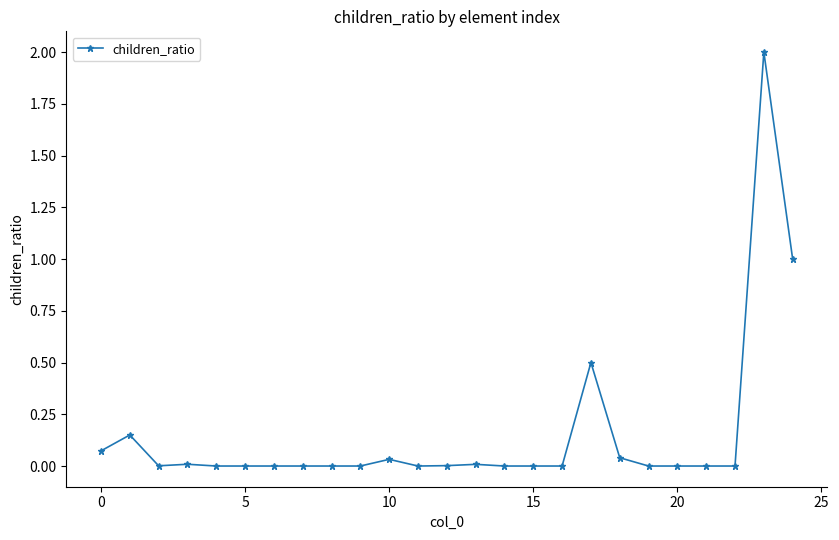

What is the difference between the second highest and second lowest values?

1.0